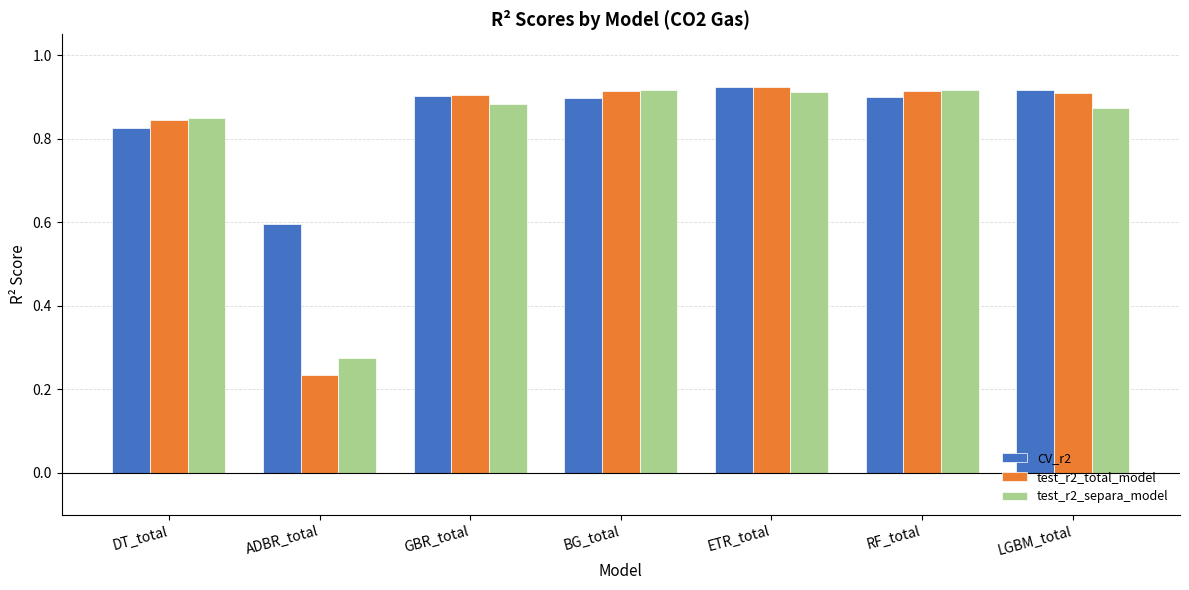

At which label does test_r2_total_model reach its minimum?

ADBR_total